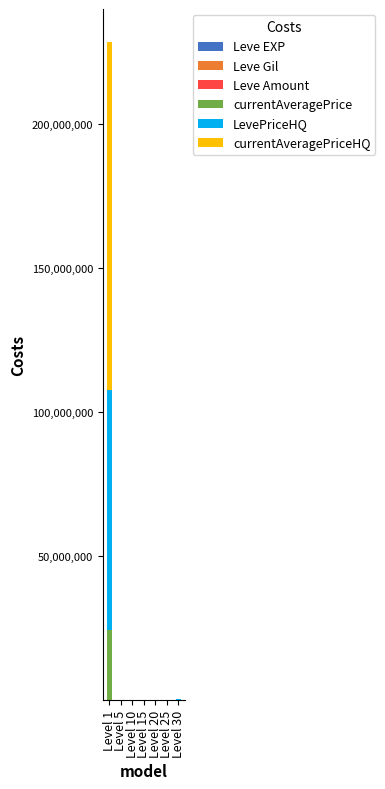

At which category is the sum across all series the highest?

Level 1